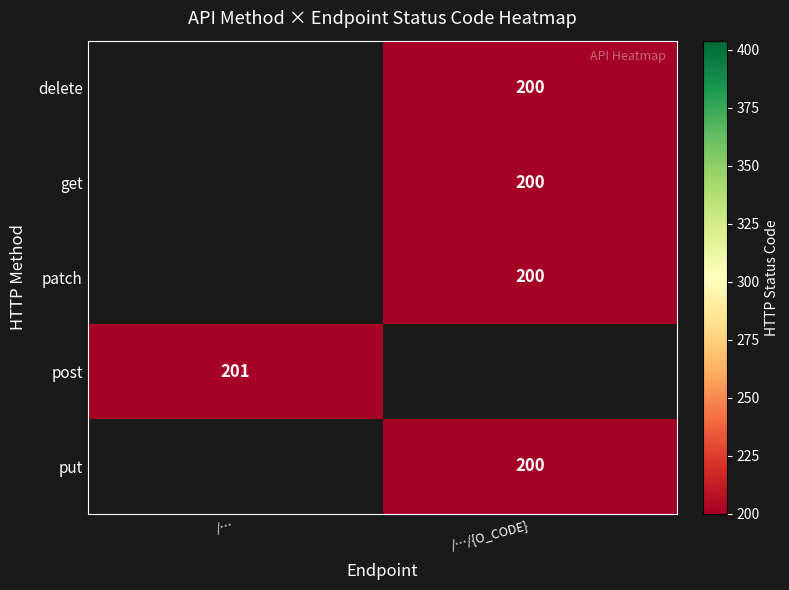

How many categories are shown in the chart?

2